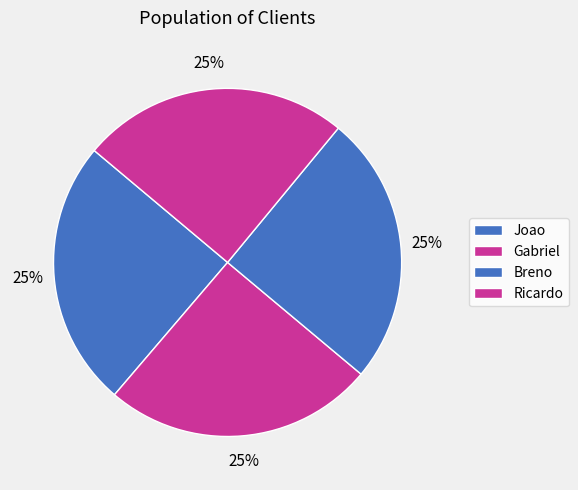

Rank the categories by value from highest to lowest.

Gabriel, Breno, Ricardo, Joao